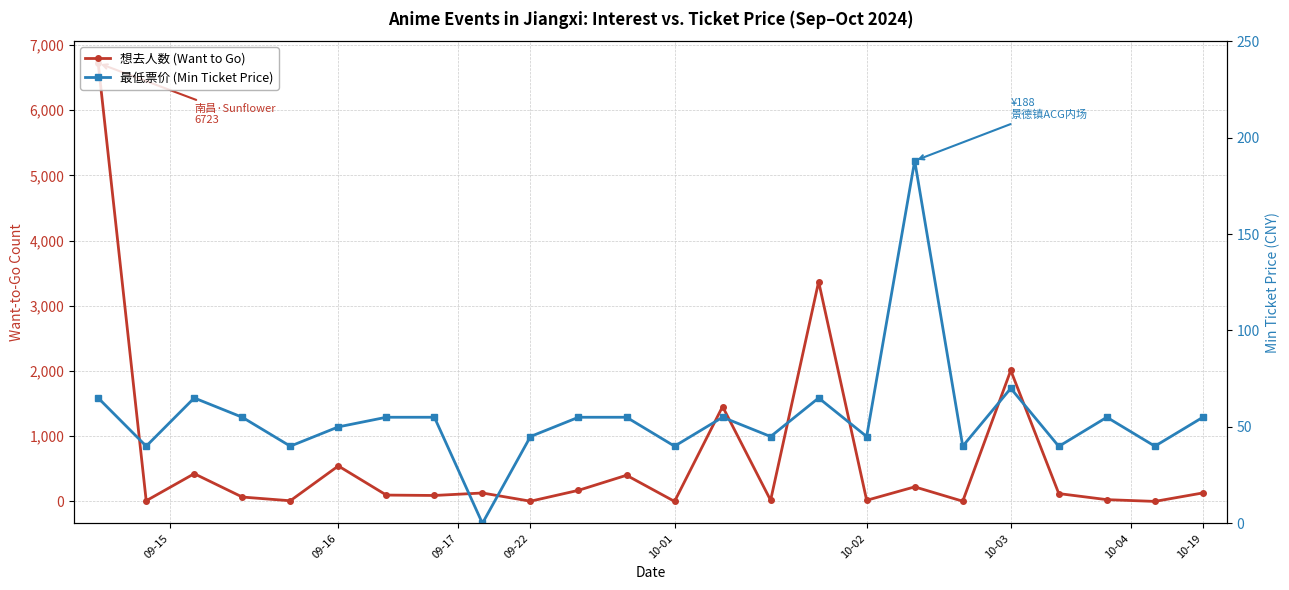

How many data points in 最低票价 (Min Ticket Price) are less than 55?

11